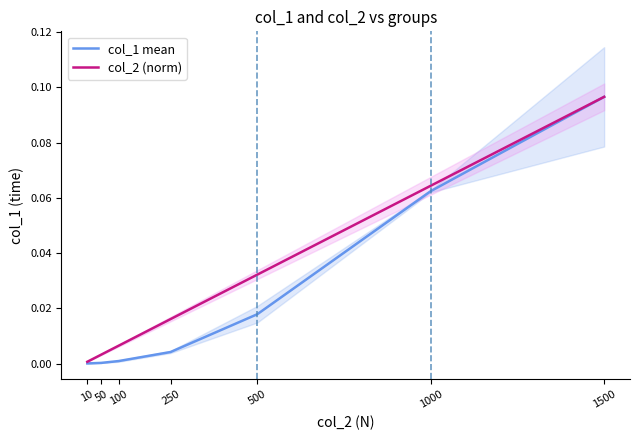

What is the difference between the second highest and minimum values in the col_2 (norm) series?

0.1